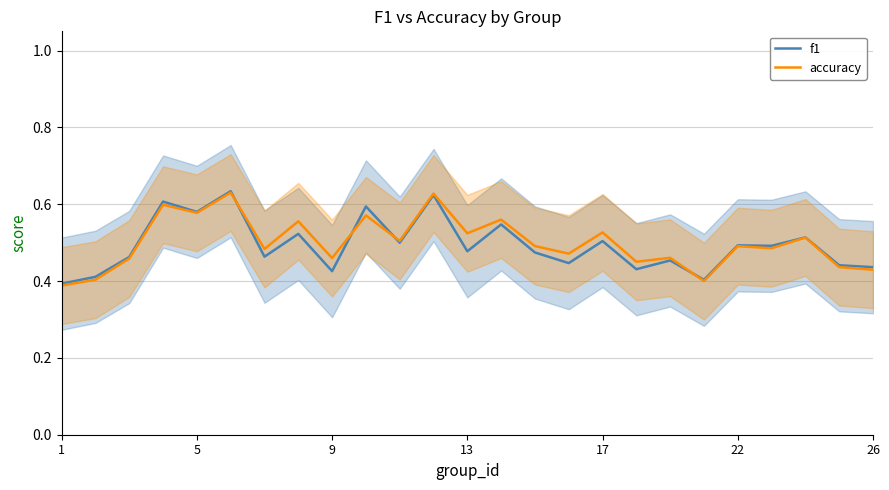

After their last crossing, which series has the higher values: f1 or accuracy?

f1